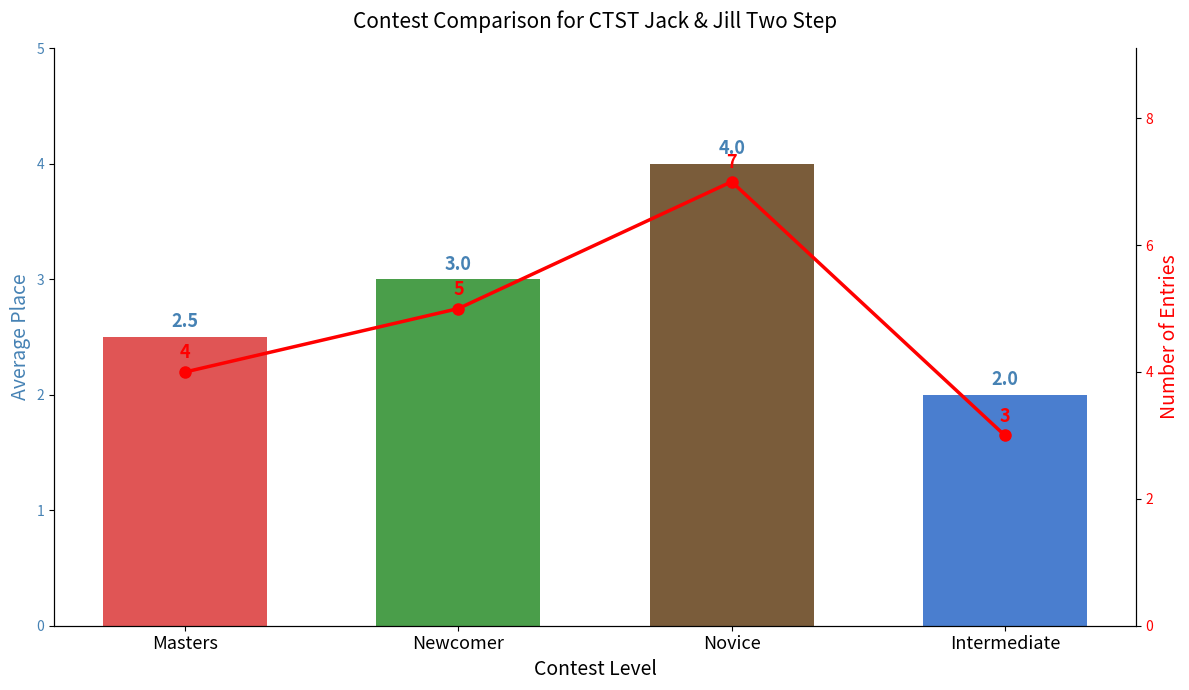

What is the average value of the Number of Entries series?

4.8